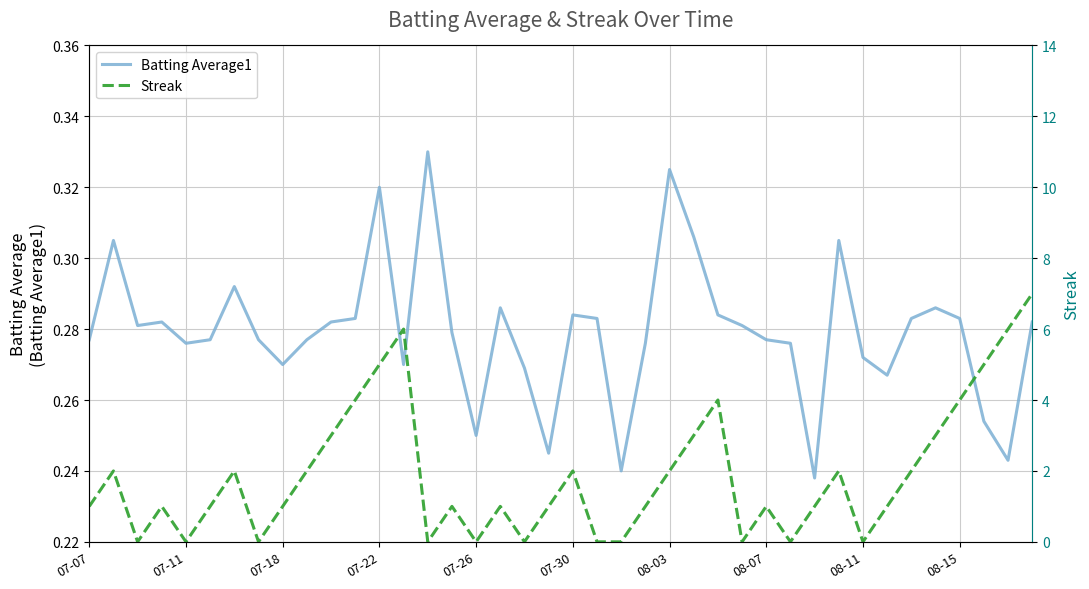

True or false: Batting Average1 and Streak intersect in this chart.

True